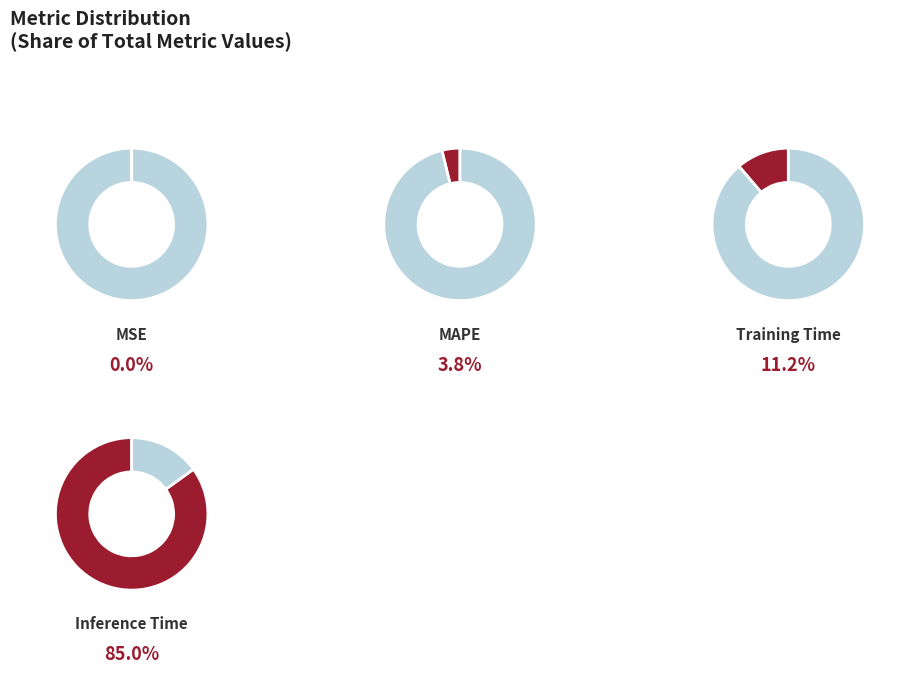

What is the largest slice in the pie chart?

Inference Time